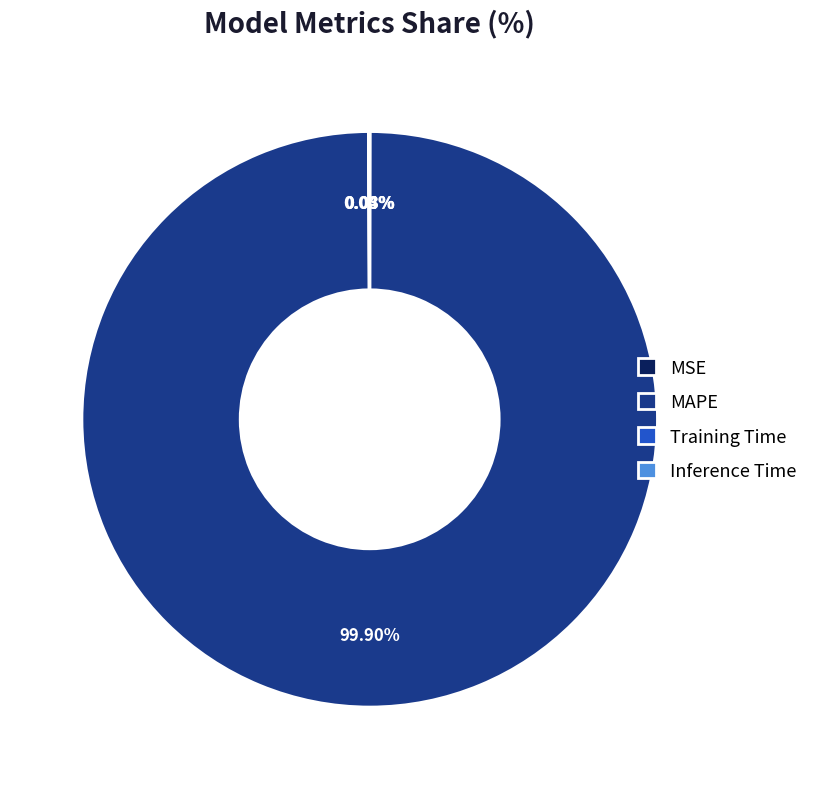

To the nearest percent, what is the difference between the largest and smallest slice percentages?

100%